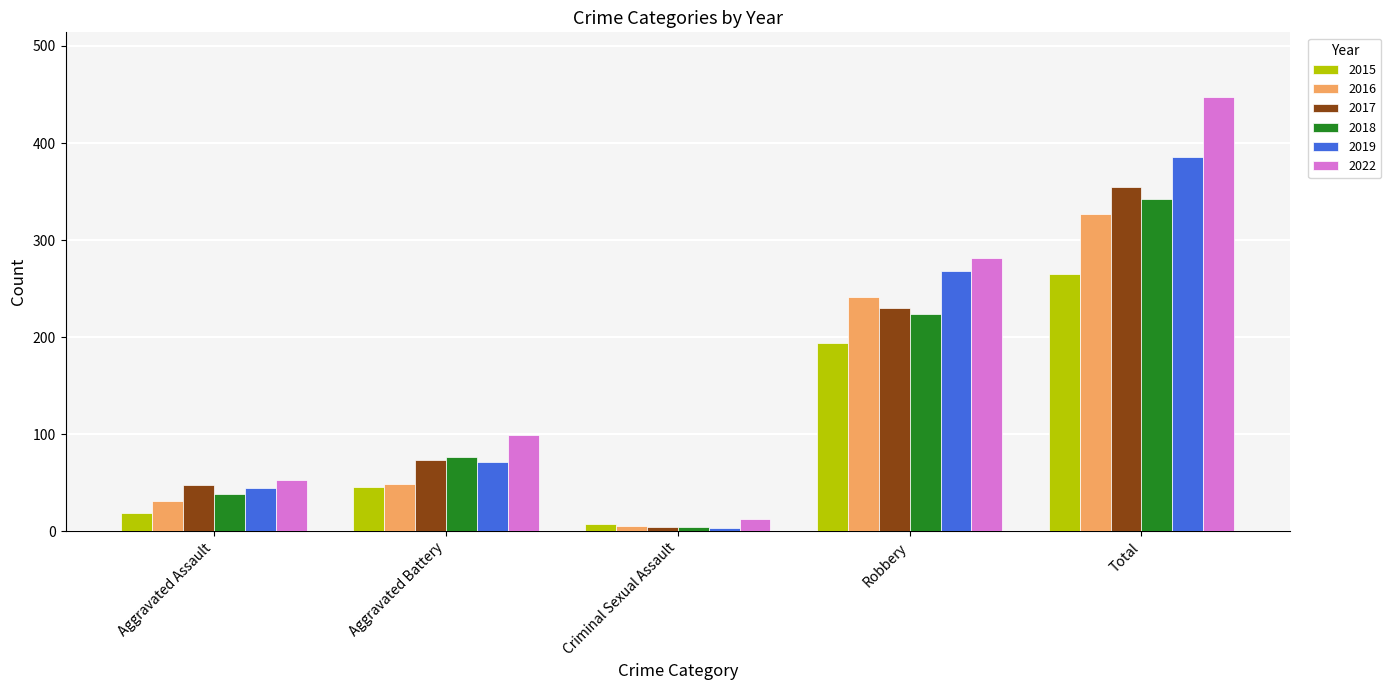

Are the bars horizontal?

No